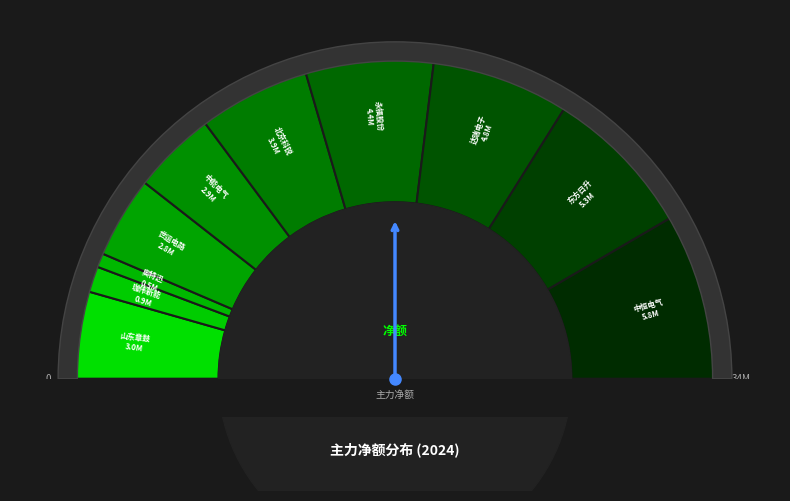

To the nearest percent, what is the difference between the 珈伟新能 and 东方日升 slice percentages?

13%